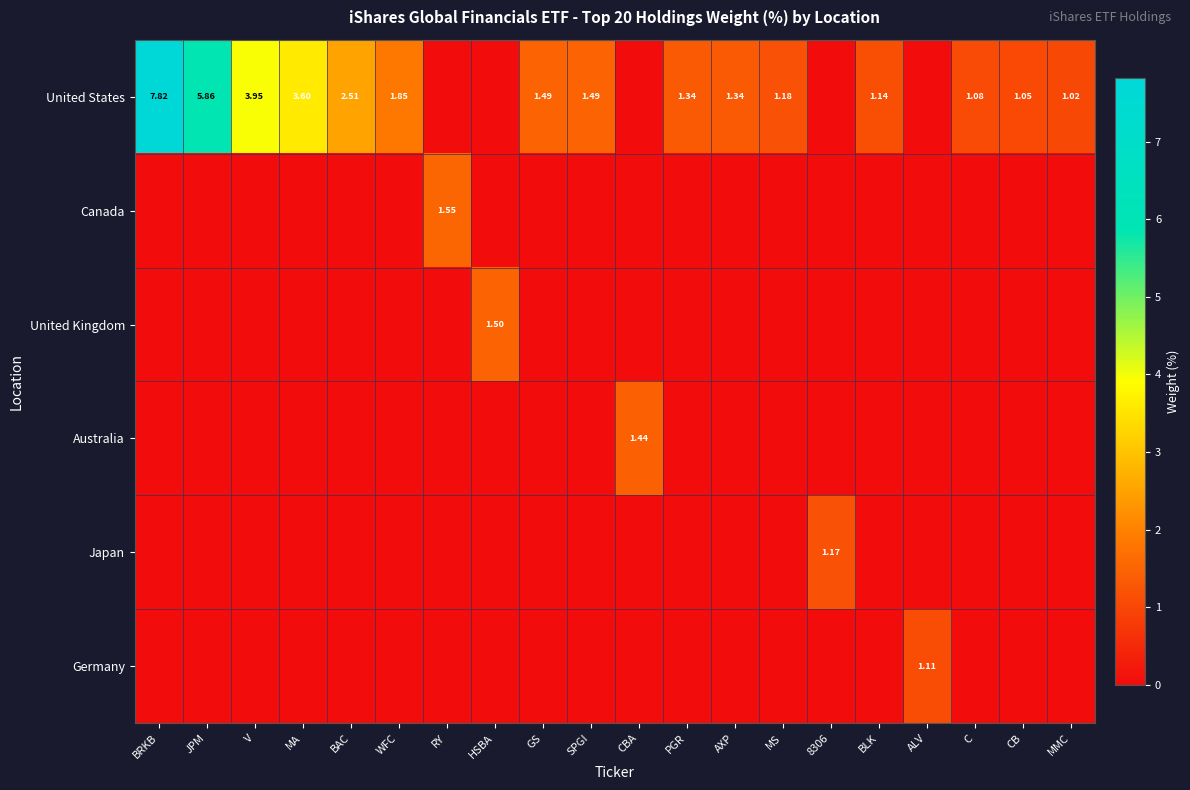

What is the average value of the Germany series?

0.1